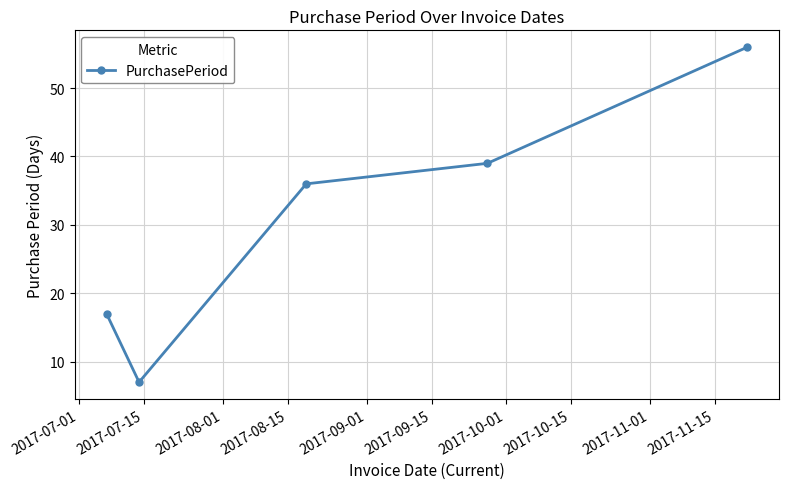

What is the greatest value displayed?

56